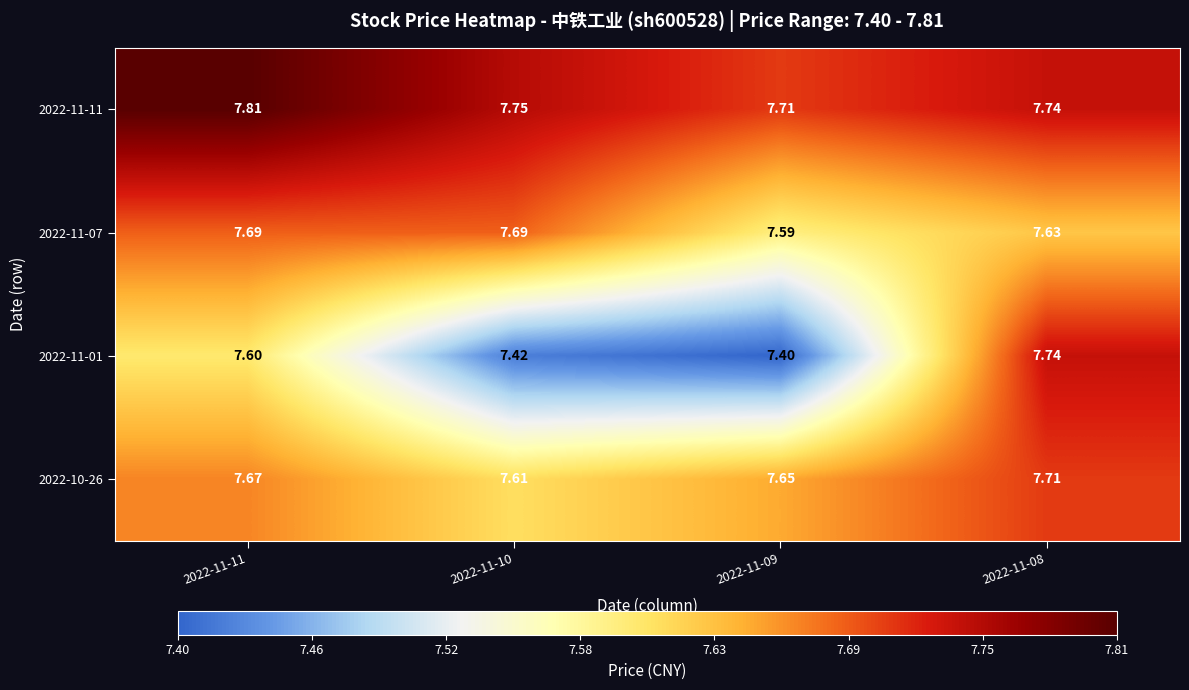

What is the difference between the highest and lowest values at 2022-11-11?

0.2